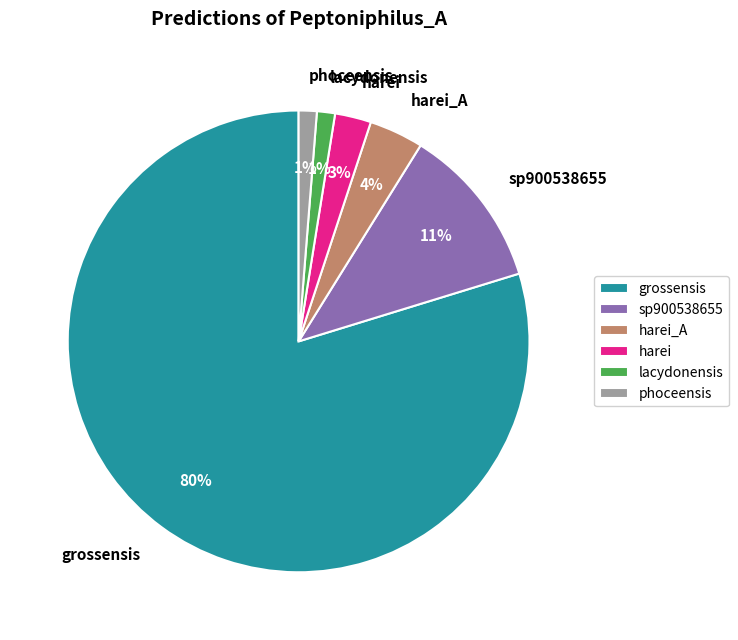

The lacydonensis slice represents 13% of the pie. True or false?

False